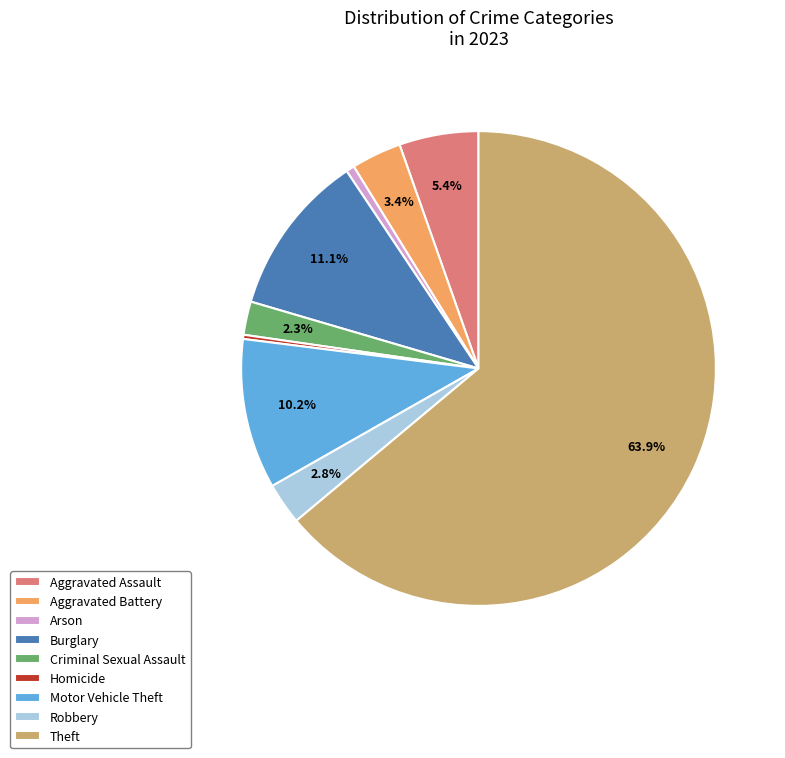

What is the ratio of the value at Criminal Sexual Assault to the value at Homicide?

8.0